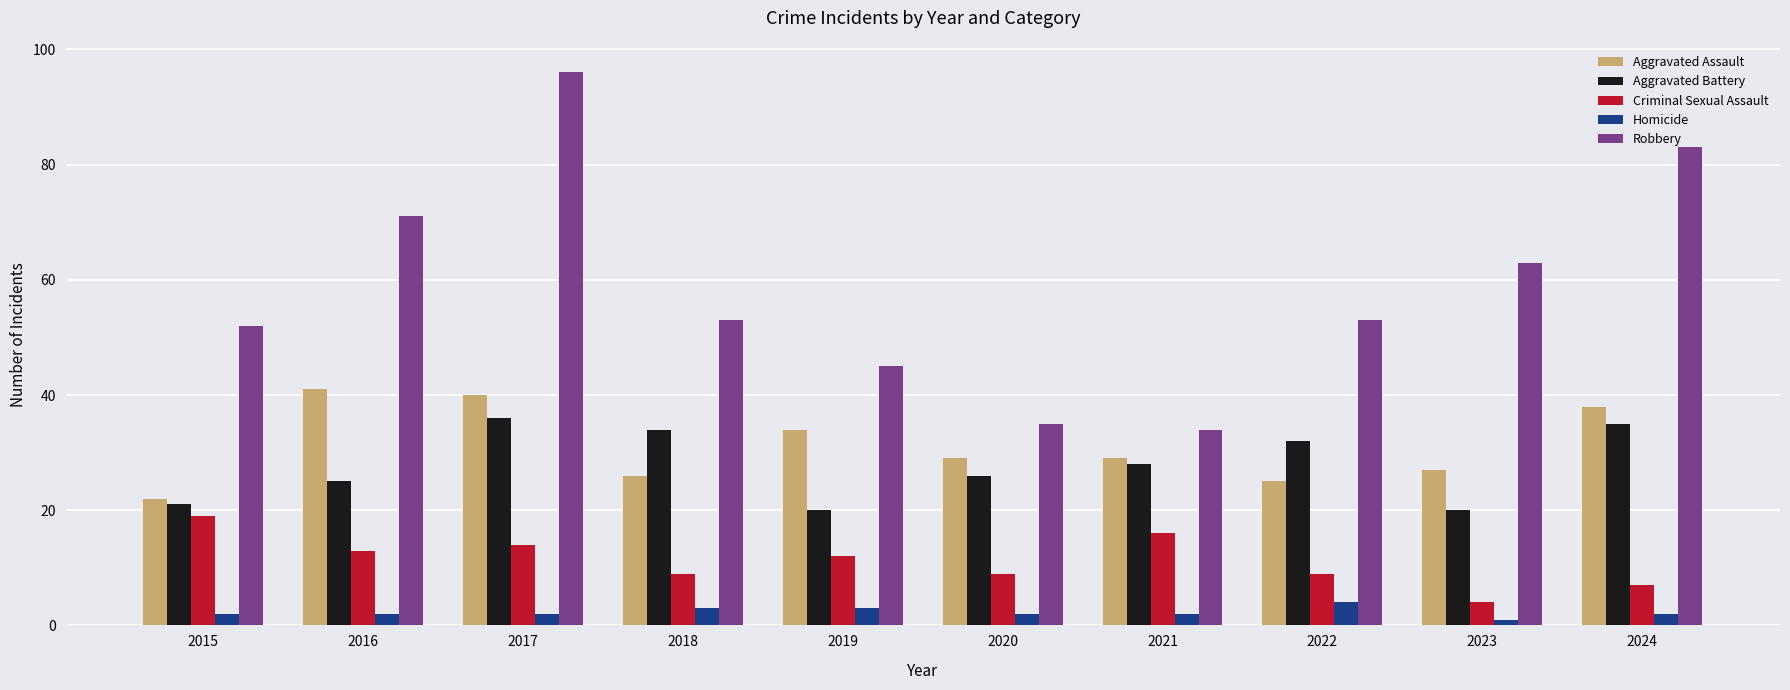

Rank the series at 2023 from lowest to highest value.

Homicide, Criminal Sexual Assault, Aggravated Battery, Aggravated Assault, Robbery